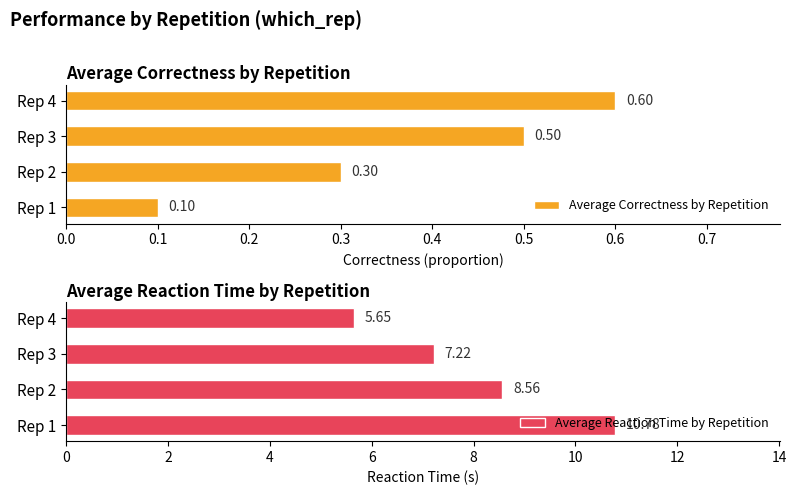

What is the average value of the Average Reaction Time by Repetition series?

8.1